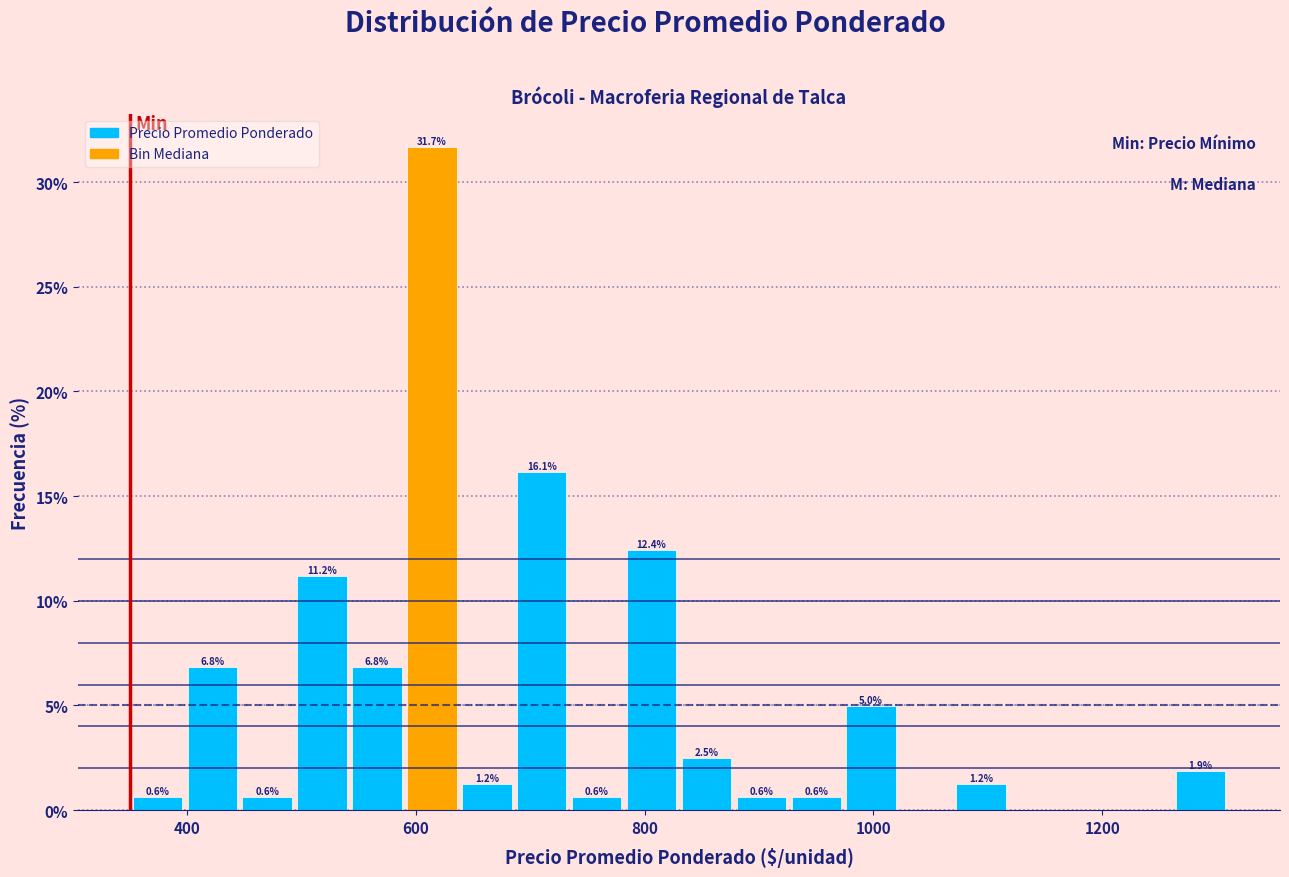

Around what value on the x-axis is the tallest bar? Give the approximate position of its centre, as read against the axis.

620